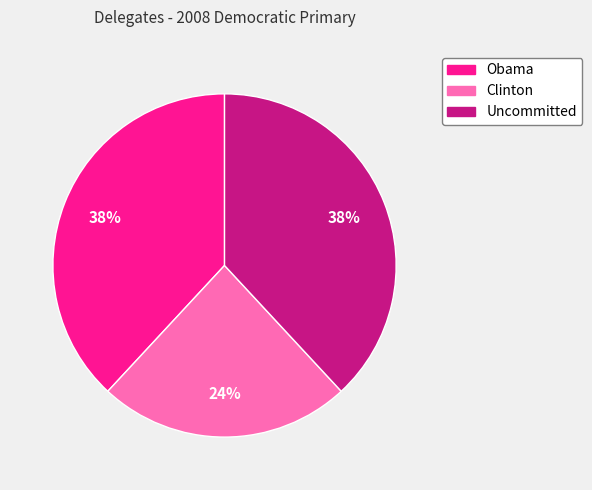

What is the smallest slice in the pie chart?

Clinton